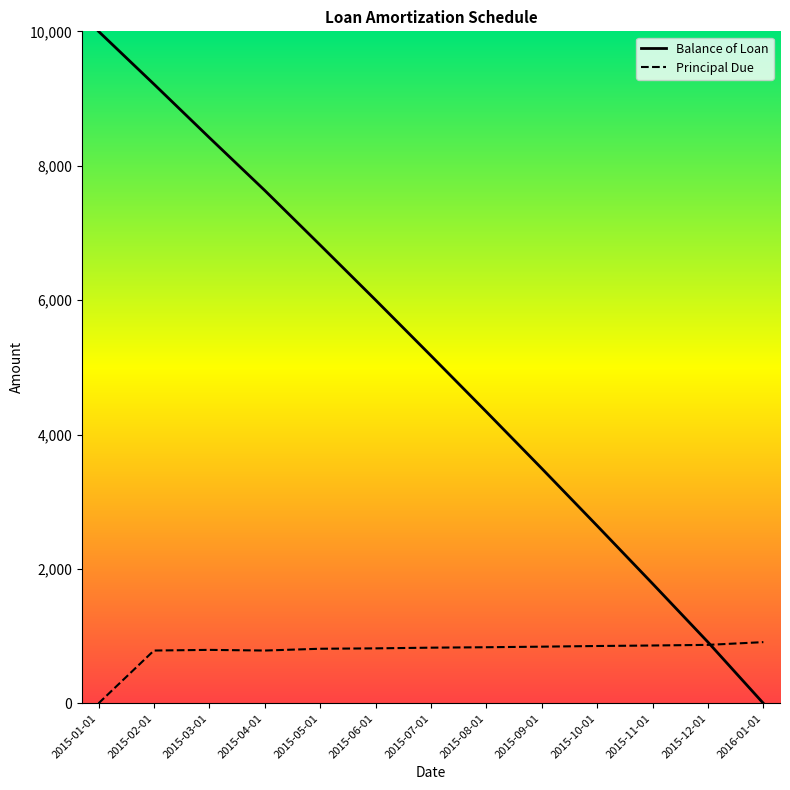

Rank the series by their average value, from highest to lowest.

Balance of Loan, Principal Due